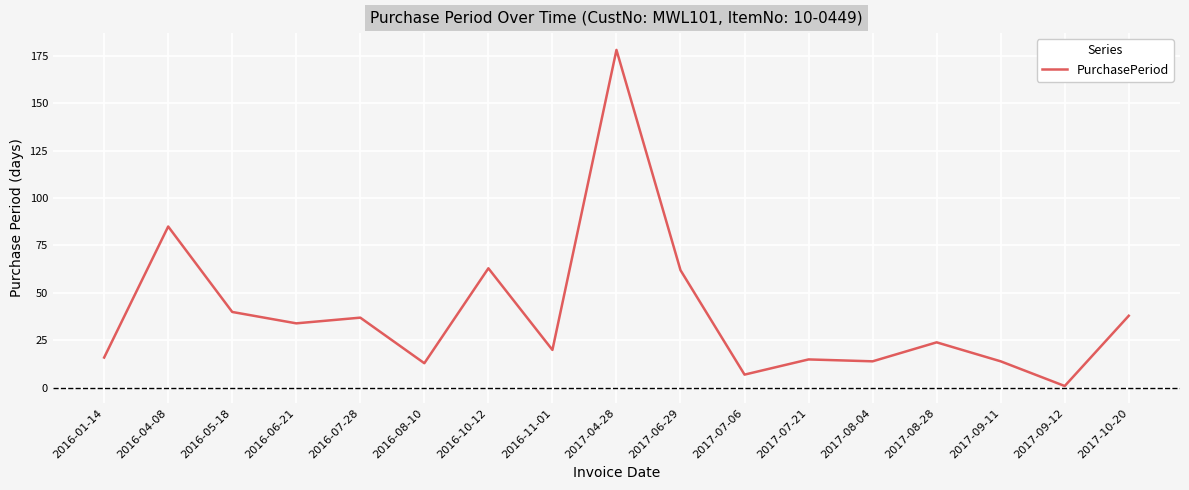

Count the number of categories in the chart.

17